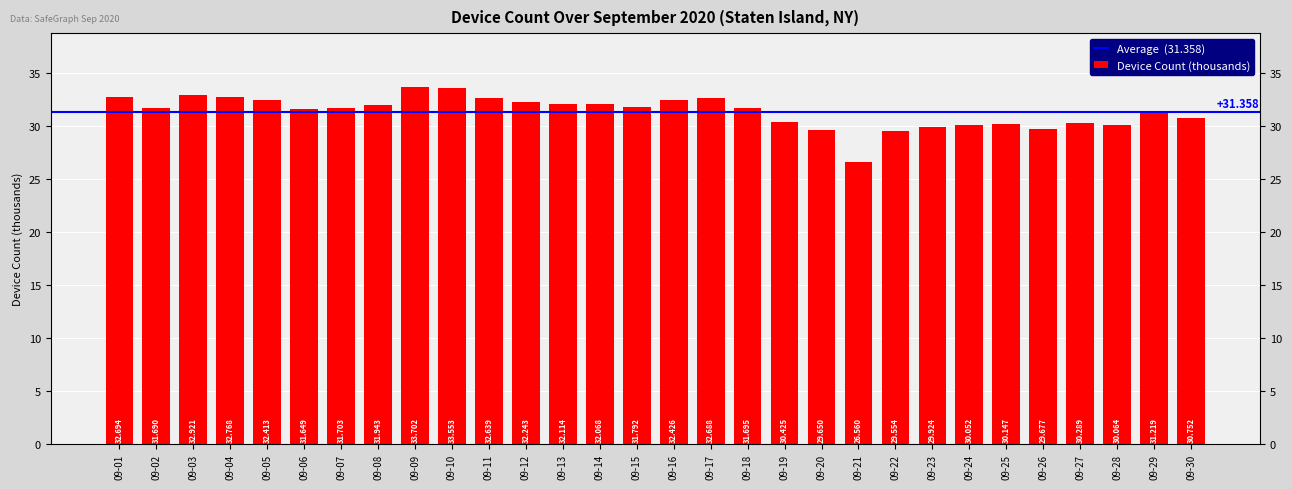

What is the maximum value shown in the chart?

33.7